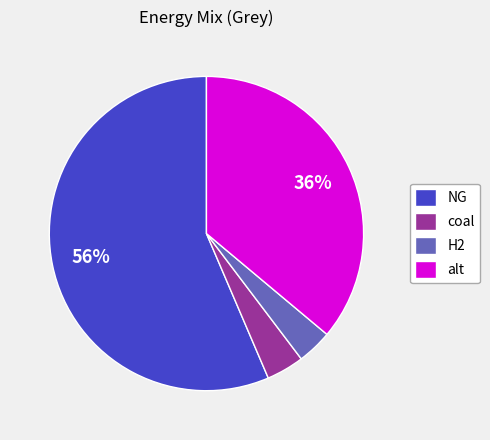

To the nearest percent, what is the difference between the coal and alt slice percentages?

32%